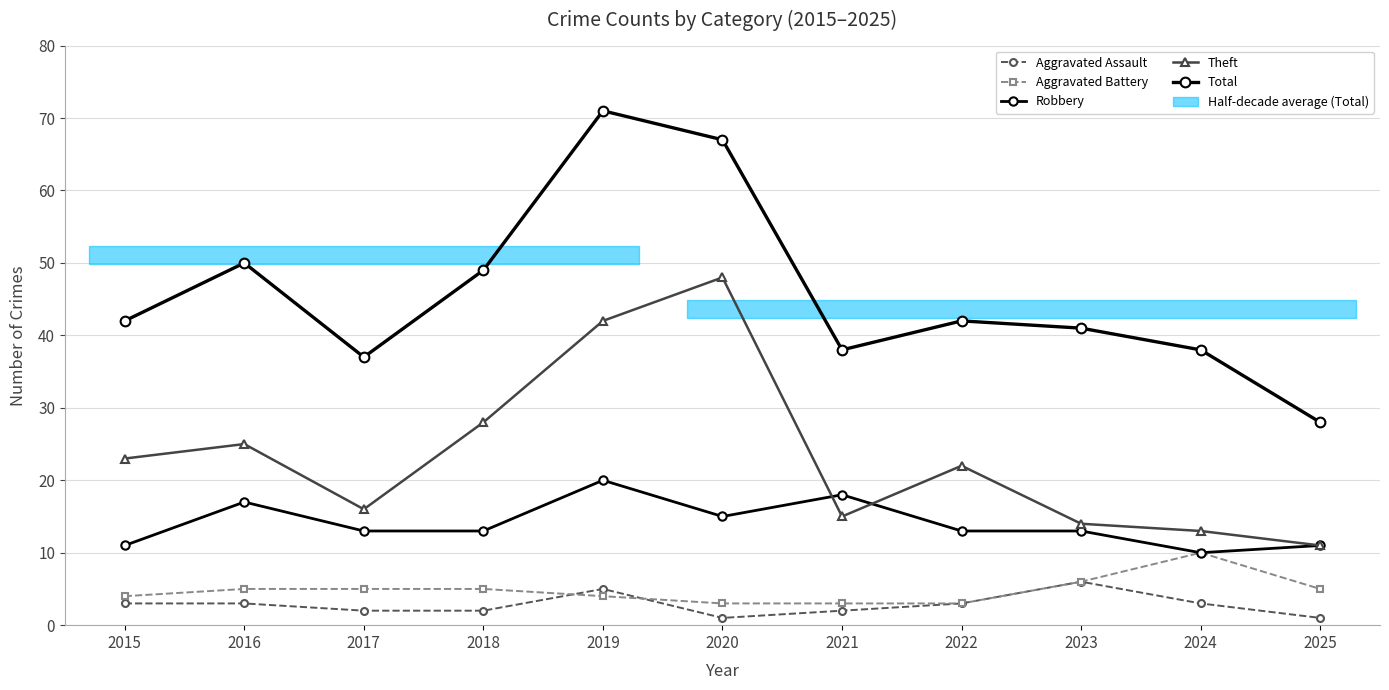

True or false: Robbery and Aggravated Assault intersect in this chart.

False